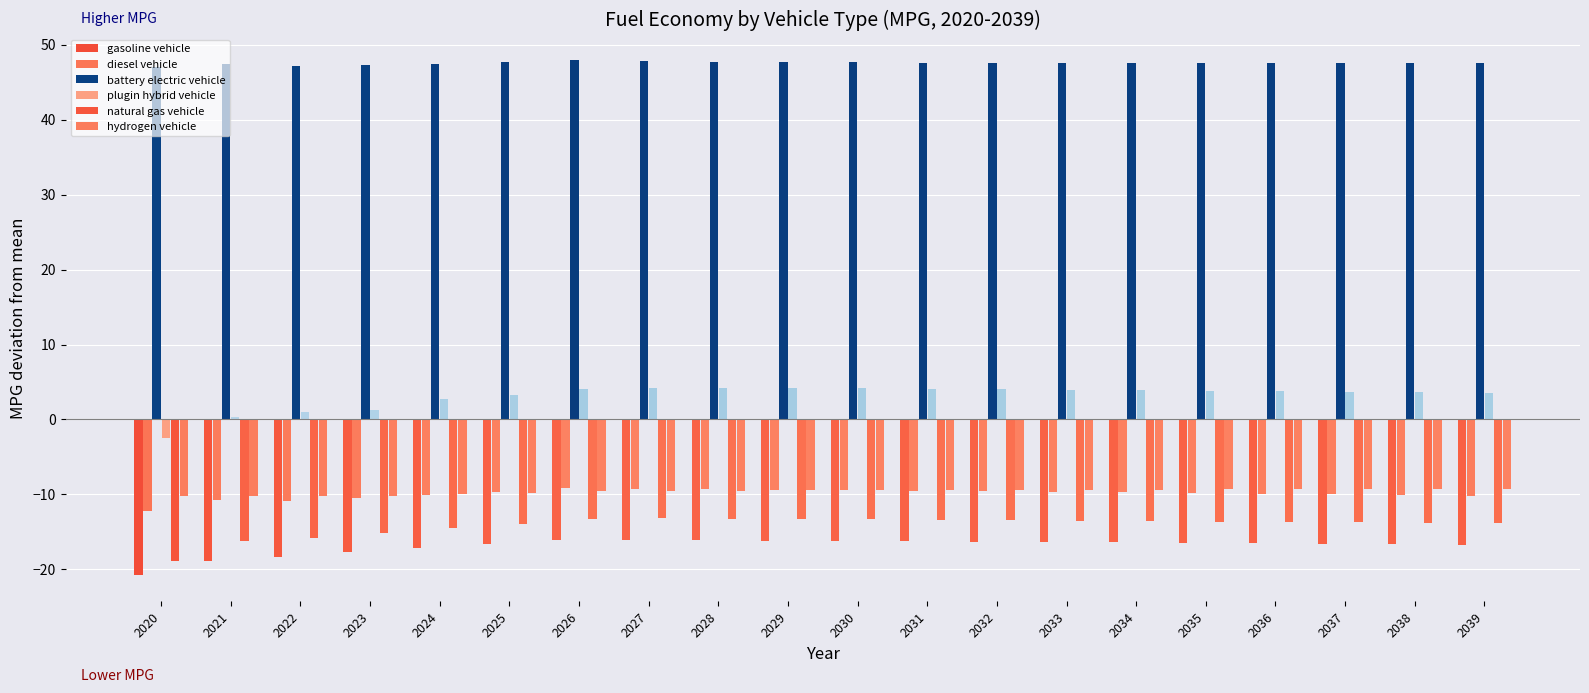

Which series has the largest total across all categories?

battery electric vehicle